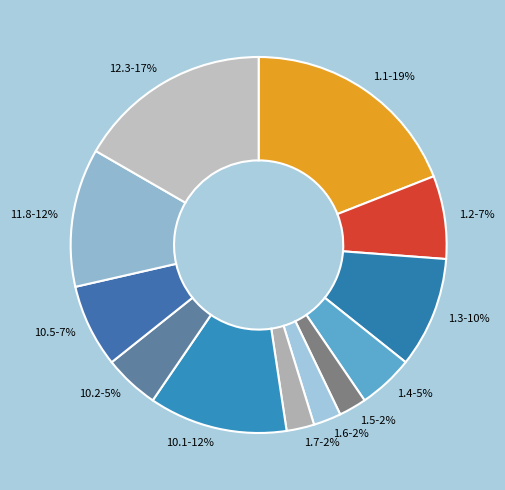

Which has a higher value, 10.2 or 1.2?

1.2